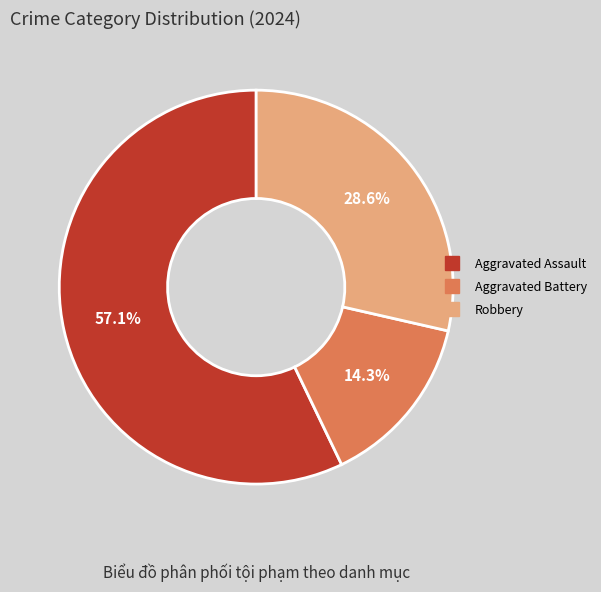

To the nearest percent, what is the average slice percentage?

33%